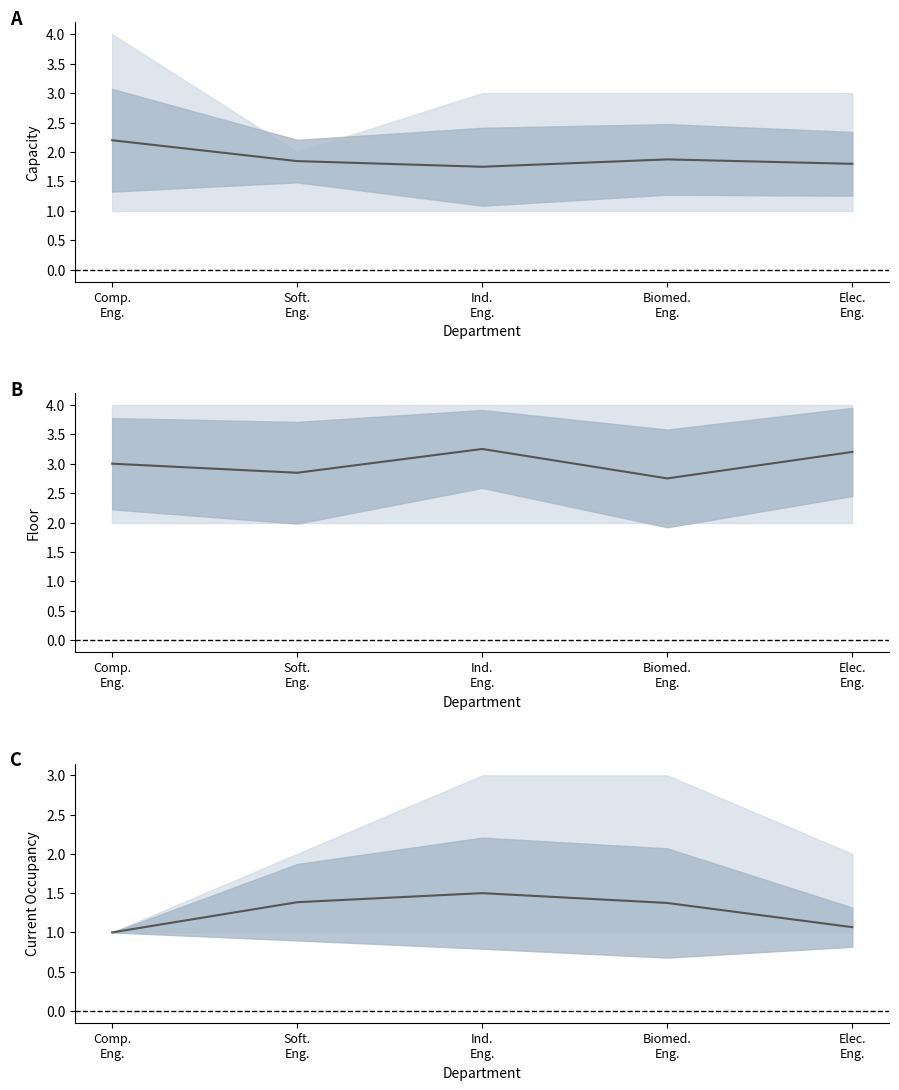

At how many categories does at least one series exceed 1?

5